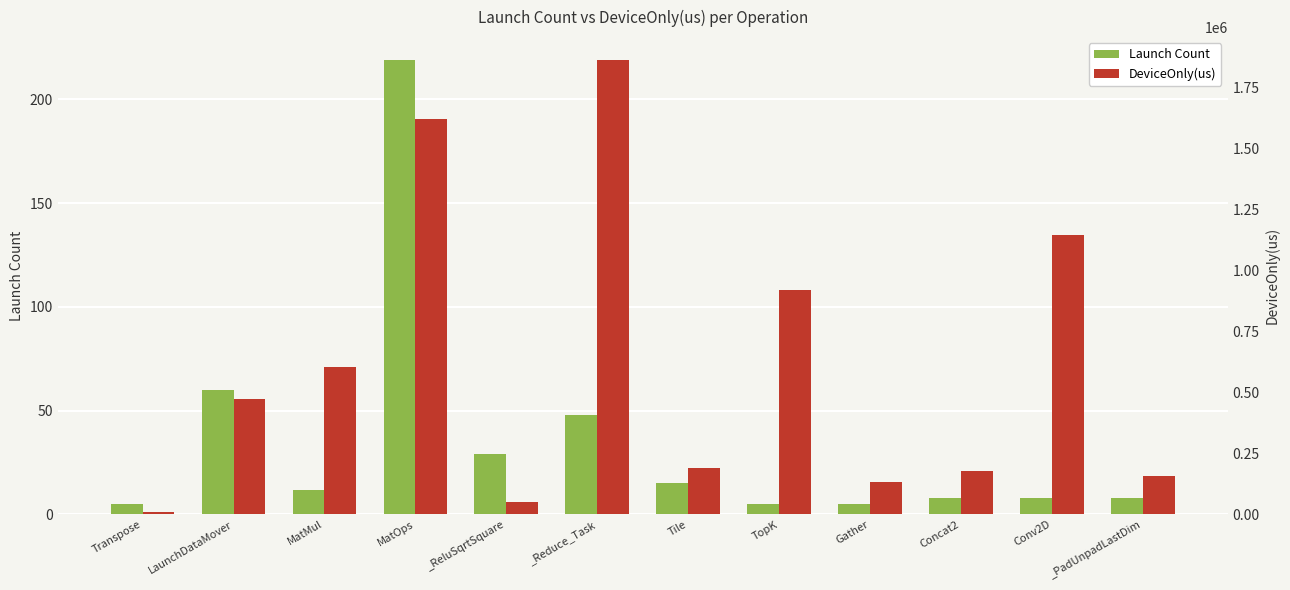

What is the difference between the maximum and minimum values in the DeviceOnly(us) series?

1852477.5